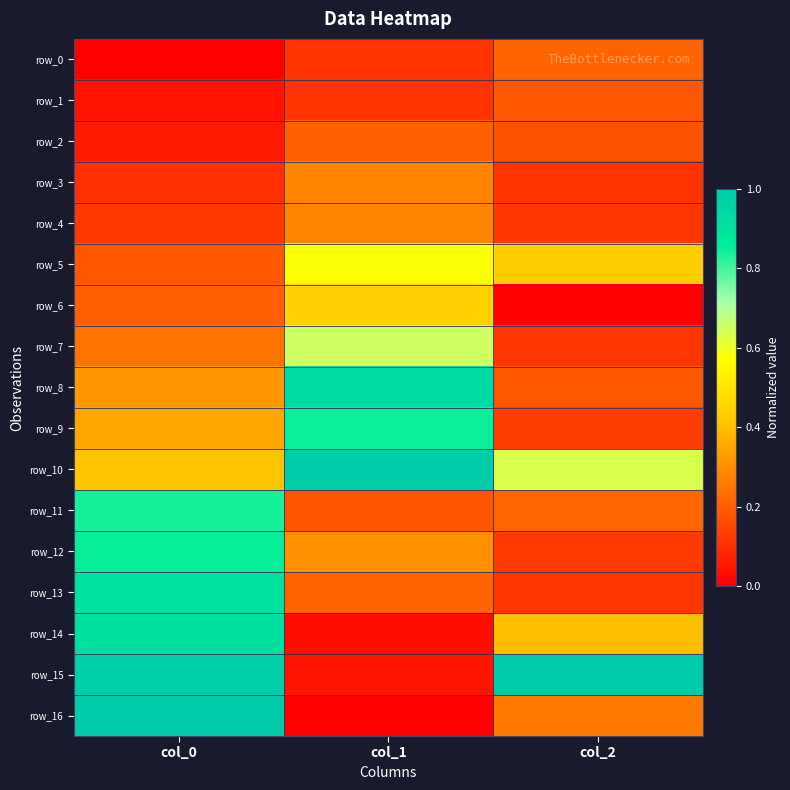

What is the lowest value of the row_7 series?

0.1